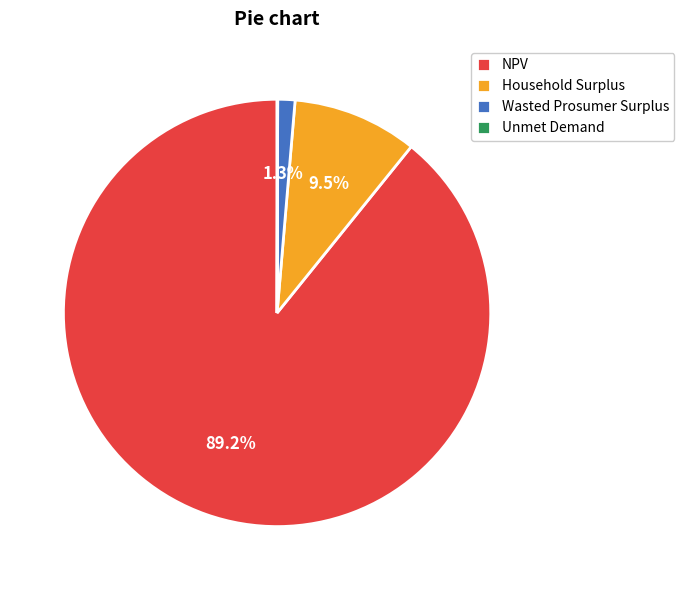

To the nearest percent, what is the difference between the Wasted Prosumer Surplus and NPV slice percentages?

88%